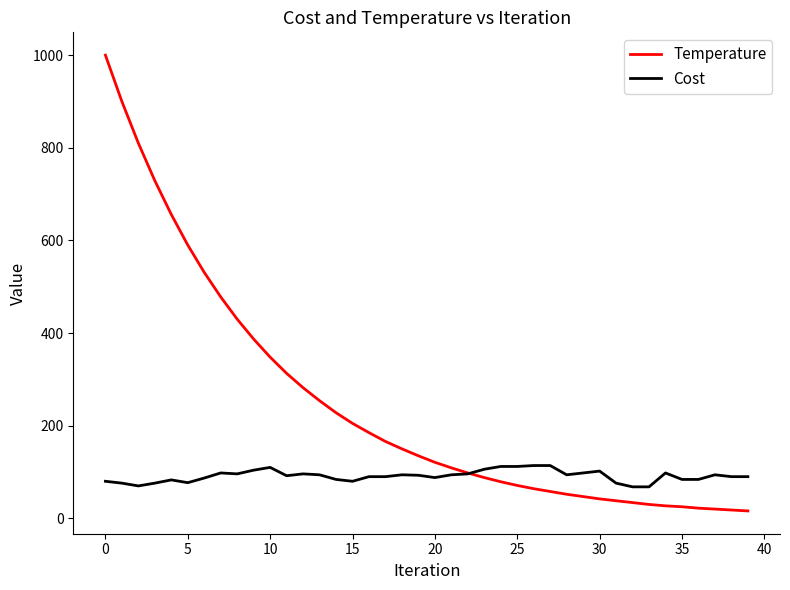

Which series has the widest spread of values?

Temperature